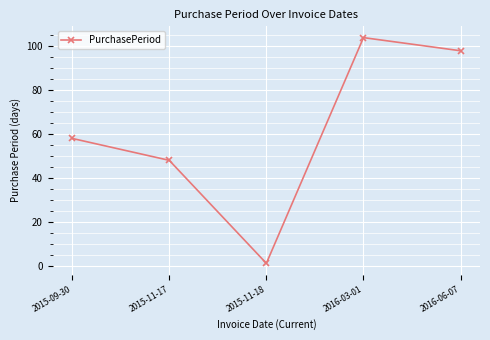

How many points are lower than both their immediate neighbors (excluding endpoints)?

1